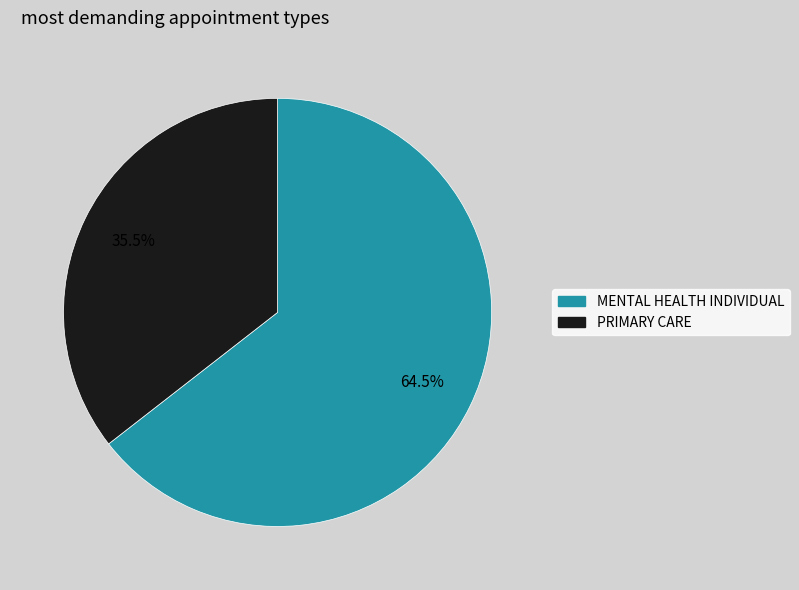

Is there a majority slice in this chart?

Yes